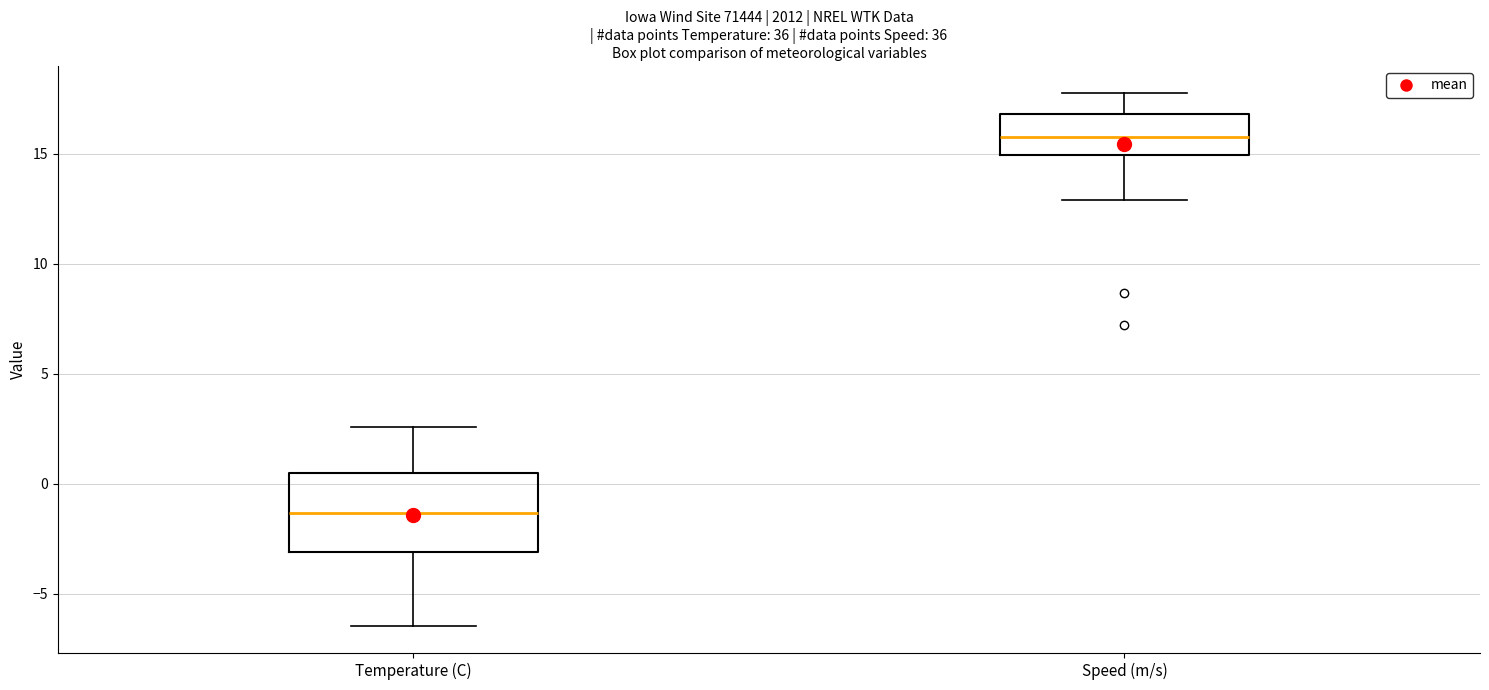

Which box's median line is the highest?

Speed (m/s)